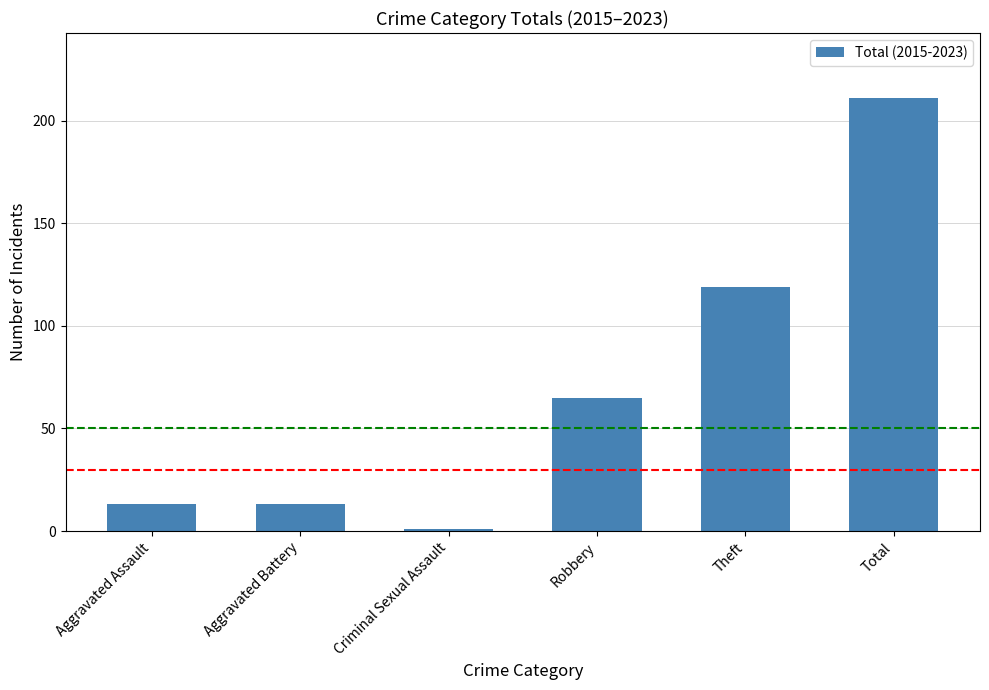

Which has a higher value, Robbery or Criminal Sexual Assault?

Robbery